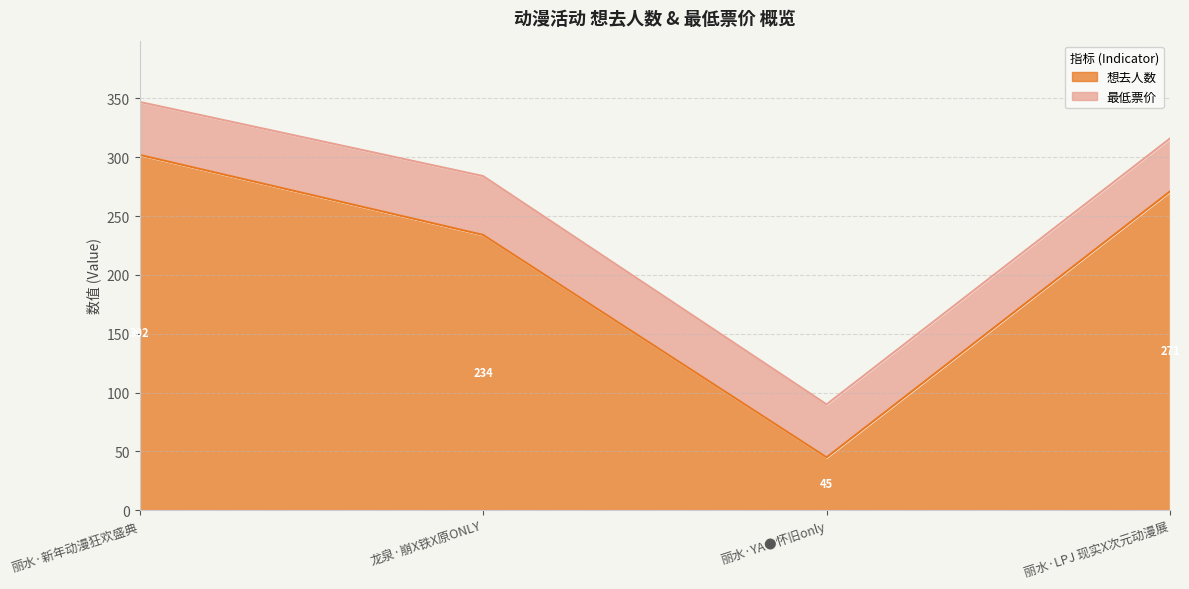

What is the value of the 4th point from the left?

271